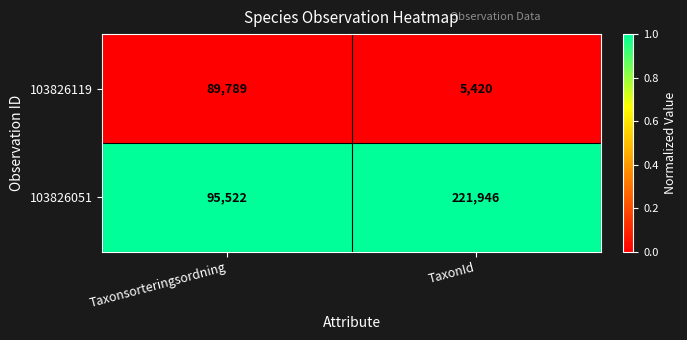

Reading right to left, what are all the values shown in this chart?

103826119: TaxonId=5420	Taxonsorteringsordning=89789
103826051: TaxonId=221946	Taxonsorteringsordning=95522